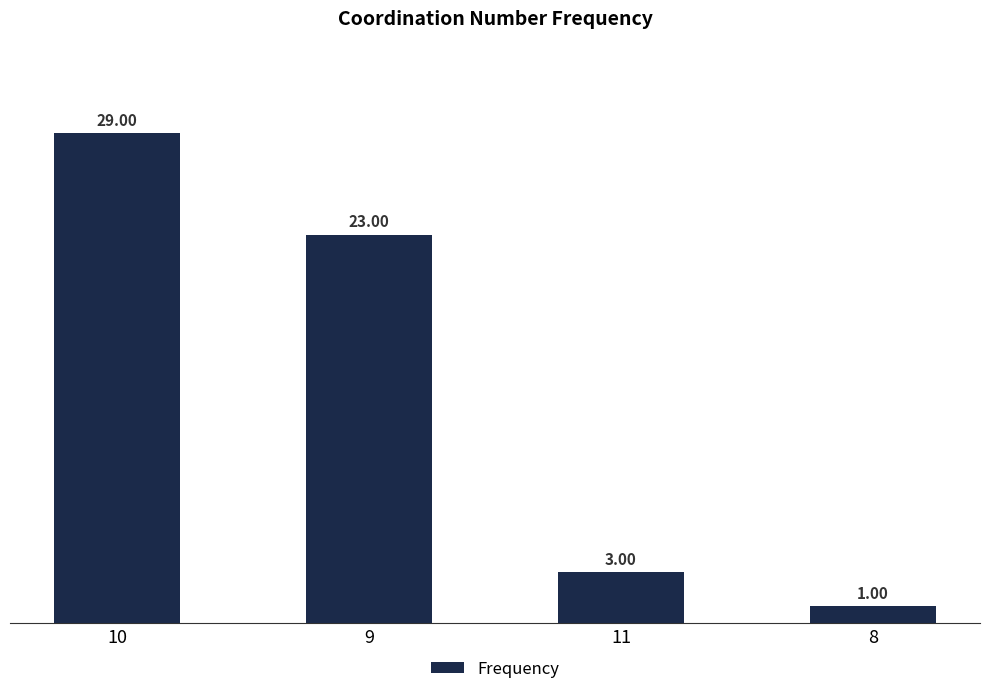

At which category does the chart reach its peak across all series?

10